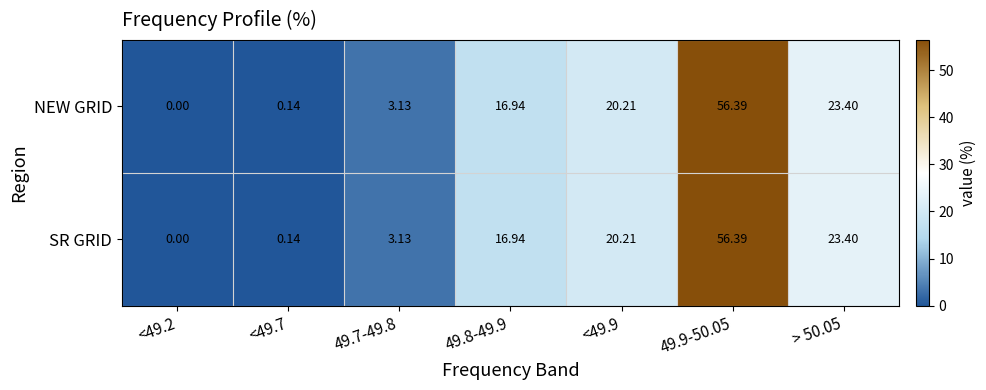

Is the value of SR GRID at <49.9 greater than the value of NEW GRID at <49.7?

Yes